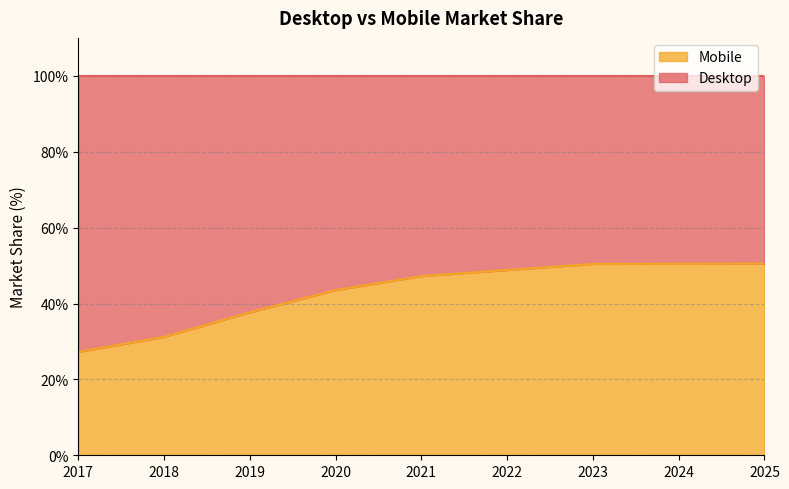

Where is the data nearest to the value 38?

2019